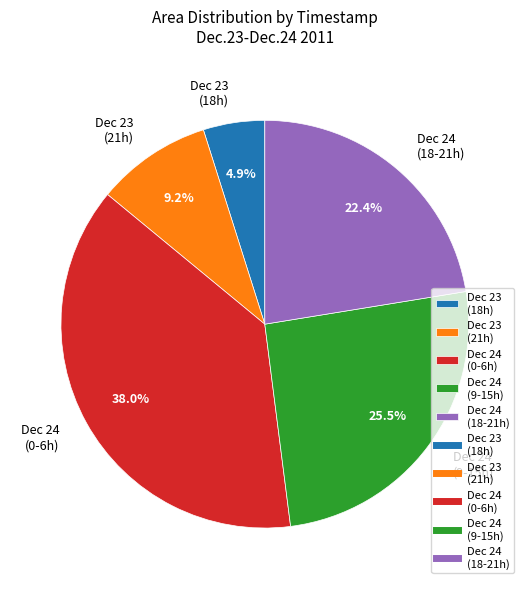

What is the total percentage of Dec 23 (18h) and Dec 24 (18-21h)?

27.3%